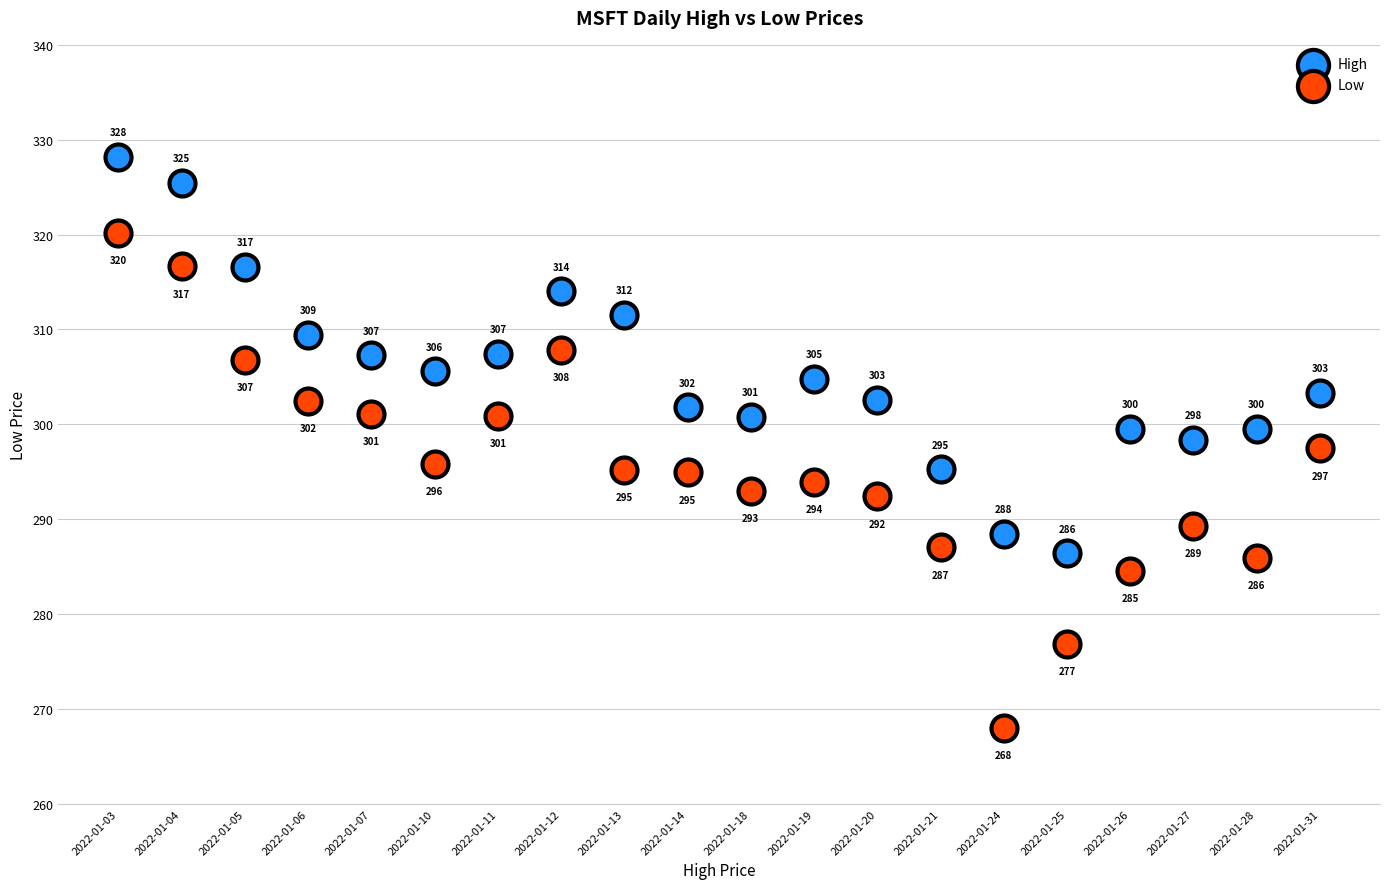

Which series contains the lowest Y value?

Low